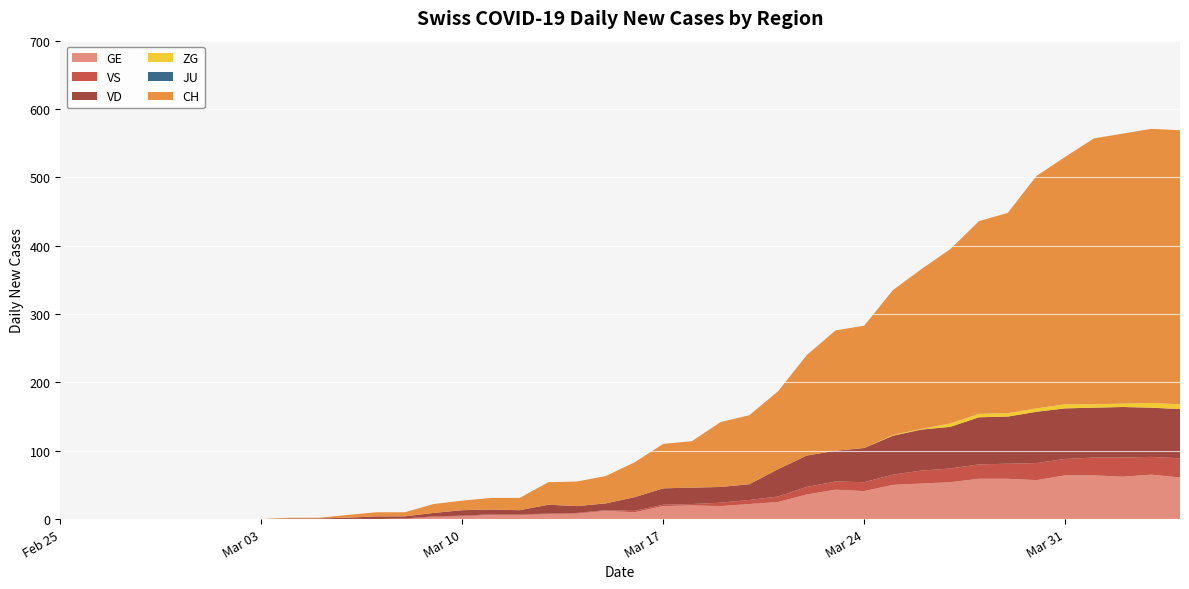

Reading left to right, transcribe all the data shown in this chart.

GE: 2020-02-25=0	2020-02-26=0	2020-02-27=0	2020-02-28=0	2020-02-29=0	2020-03-01=0	2020-03-02=0	2020-03-03=0	2020-03-04=0	2020-03-05=0	2020-03-06=0	2020-03-07=0	2020-03-08=0	2020-03-09=3	2020-03-10=4	2020-03-11=6	2020-03-12=6	2020-03-13=7	2020-03-14=8	2020-03-15=12	2020-03-16=10	2020-03-17=19	2020-03-18=20	2020-03-19=19	2020-03-20=22	2020-03-21=25	2020-03-22=36	2020-03-23=43	2020-03-24=41	2020-03-25=50	2020-03-26=52	2020-03-27=54	2020-03-28=59	2020-03-29=59	2020-03-30=57	2020-03-31=64	2020-04-01=64	2020-04-02=62	2020-04-03=65	2020-04-04=61
VS: 2020-02-25=0	2020-02-26=0	2020-02-27=0	2020-02-28=0	2020-02-29=0	2020-03-01=0	2020-03-02=0	2020-03-03=0	2020-03-04=0	2020-03-05=0	2020-03-06=0	2020-03-07=0	2020-03-08=1	2020-03-09=1	2020-03-10=1	2020-03-11=1	2020-03-12=1	2020-03-13=1	2020-03-14=1	2020-03-15=1	2020-03-16=2	2020-03-17=2	2020-03-18=2	2020-03-19=5	2020-03-20=6	2020-03-21=8	2020-03-22=11	2020-03-23=12	2020-03-24=13	2020-03-25=15	2020-03-26=19	2020-03-27=20	2020-03-28=21	2020-03-29=22	2020-03-30=25	2020-03-31=24	2020-04-01=26	2020-04-02=28	2020-04-03=26	2020-04-04=28
VD: 2020-02-25=0	2020-02-26=0	2020-02-27=0	2020-02-28=0	2020-02-29=0	2020-03-01=0	2020-03-02=0	2020-03-03=0	2020-03-04=1	2020-03-05=1	2020-03-06=2	2020-03-07=4	2020-03-08=3	2020-03-09=5	2020-03-10=8	2020-03-11=7	2020-03-12=6	2020-03-13=13	2020-03-14=10	2020-03-15=10	2020-03-16=20	2020-03-17=24	2020-03-18=24	2020-03-19=23	2020-03-20=23	2020-03-21=40	2020-03-22=46	2020-03-23=45	2020-03-24=50	2020-03-25=57	2020-03-26=60	2020-03-27=61	2020-03-28=69	2020-03-29=69	2020-03-30=75	2020-03-31=74	2020-04-01=73	2020-04-02=74	2020-04-03=72	2020-04-04=72
ZG: 2020-02-25=0	2020-02-26=0	2020-02-27=0	2020-02-28=0	2020-02-29=0	2020-03-01=0	2020-03-02=0	2020-03-03=0	2020-03-04=0	2020-03-05=0	2020-03-06=0	2020-03-07=0	2020-03-08=0	2020-03-09=0	2020-03-10=0	2020-03-11=0	2020-03-12=0	2020-03-13=0	2020-03-14=0	2020-03-15=0	2020-03-16=0	2020-03-17=0	2020-03-18=0	2020-03-19=0	2020-03-20=0	2020-03-21=0	2020-03-22=0	2020-03-23=0	2020-03-24=0	2020-03-25=1	2020-03-26=1	2020-03-27=5	2020-03-28=5	2020-03-29=5	2020-03-30=5	2020-03-31=6	2020-04-01=5	2020-04-02=5	2020-04-03=7	2020-04-04=7
JU: 2020-02-25=0	2020-02-26=0	2020-02-27=0	2020-02-28=0	2020-02-29=0	2020-03-01=0	2020-03-02=0	2020-03-03=0	2020-03-04=0	2020-03-05=0	2020-03-06=0	2020-03-07=0	2020-03-08=0	2020-03-09=0	2020-03-10=0	2020-03-11=0	2020-03-12=0	2020-03-13=0	2020-03-14=0	2020-03-15=0	2020-03-16=0	2020-03-17=0	2020-03-18=0	2020-03-19=0	2020-03-20=0	2020-03-21=0	2020-03-22=0	2020-03-23=0	2020-03-24=0	2020-03-25=0	2020-03-26=0	2020-03-27=0	2020-03-28=0	2020-03-29=0	2020-03-30=0	2020-03-31=0	2020-04-01=0	2020-04-02=0	2020-04-03=0	2020-04-04=0
CH: 2020-02-25=0	2020-02-26=0	2020-02-27=0	2020-02-28=0	2020-02-29=0	2020-03-01=0	2020-03-02=0	2020-03-03=0	2020-03-04=1	2020-03-05=1	2020-03-06=4	2020-03-07=6	2020-03-08=6	2020-03-09=13	2020-03-10=14	2020-03-11=17	2020-03-12=18	2020-03-13=33	2020-03-14=36	2020-03-15=40	2020-03-16=51	2020-03-17=65	2020-03-18=68	2020-03-19=95	2020-03-20=101	2020-03-21=114	2020-03-22=147	2020-03-23=176	2020-03-24=179	2020-03-25=212	2020-03-26=234	2020-03-27=255	2020-03-28=282	2020-03-29=293	2020-03-30=340	2020-03-31=362	2020-04-01=389	2020-04-02=395	2020-04-03=401	2020-04-04=401